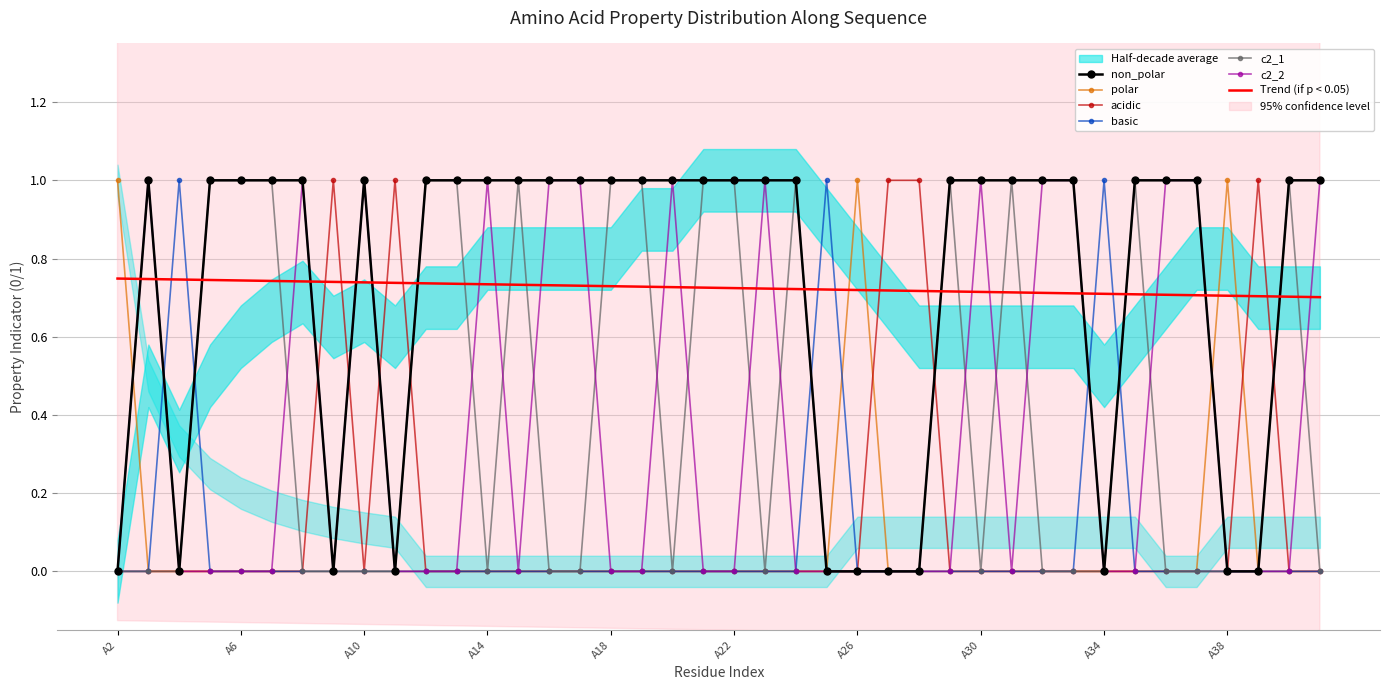

The value of non_polar at A10 is 1.0. True or false?

True